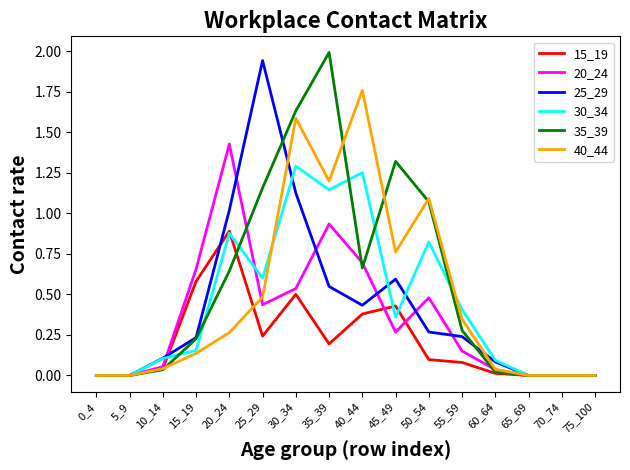

Which series has the largest range (max minus min)?

35_39